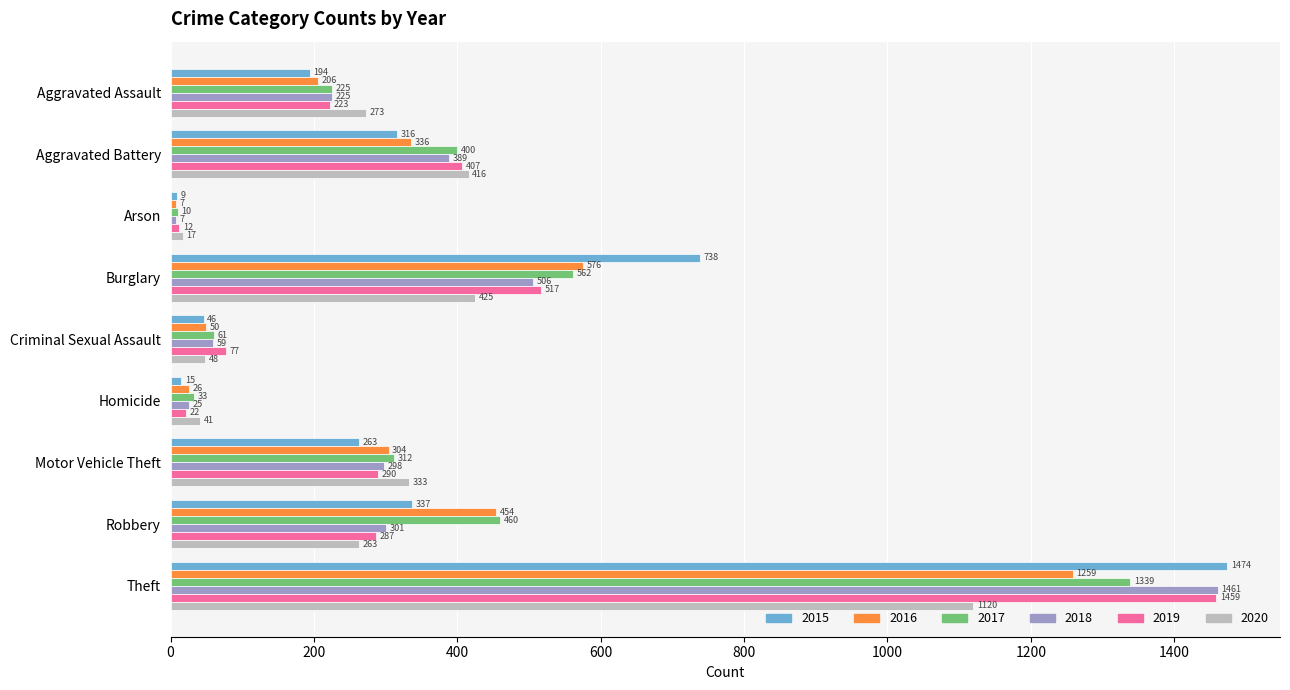

What is the total value across all series at Aggravated Assault?

1346